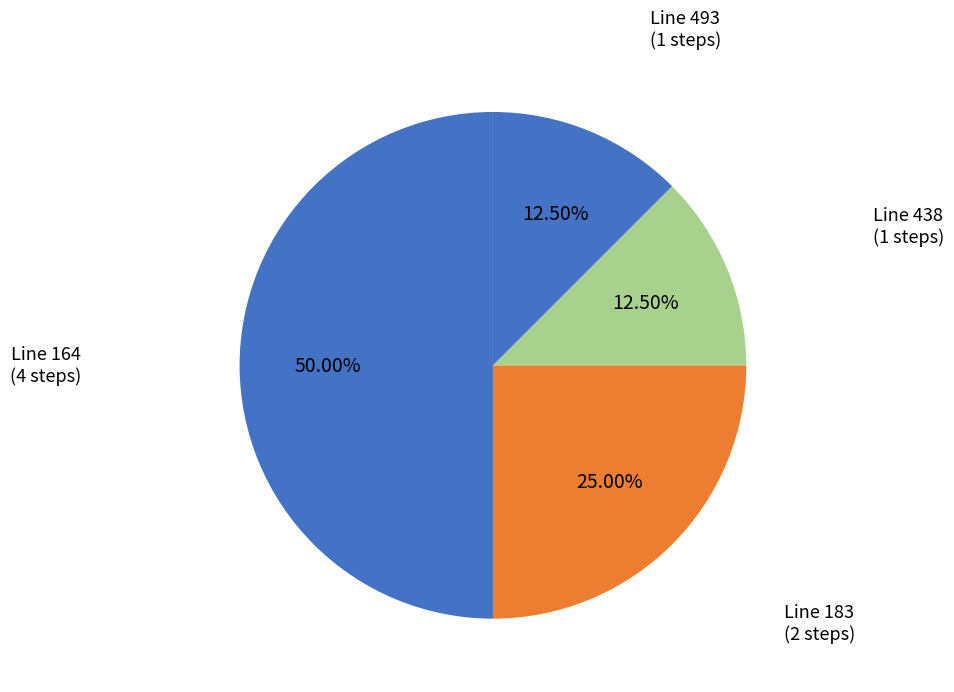

Is there a majority slice in this chart?

No